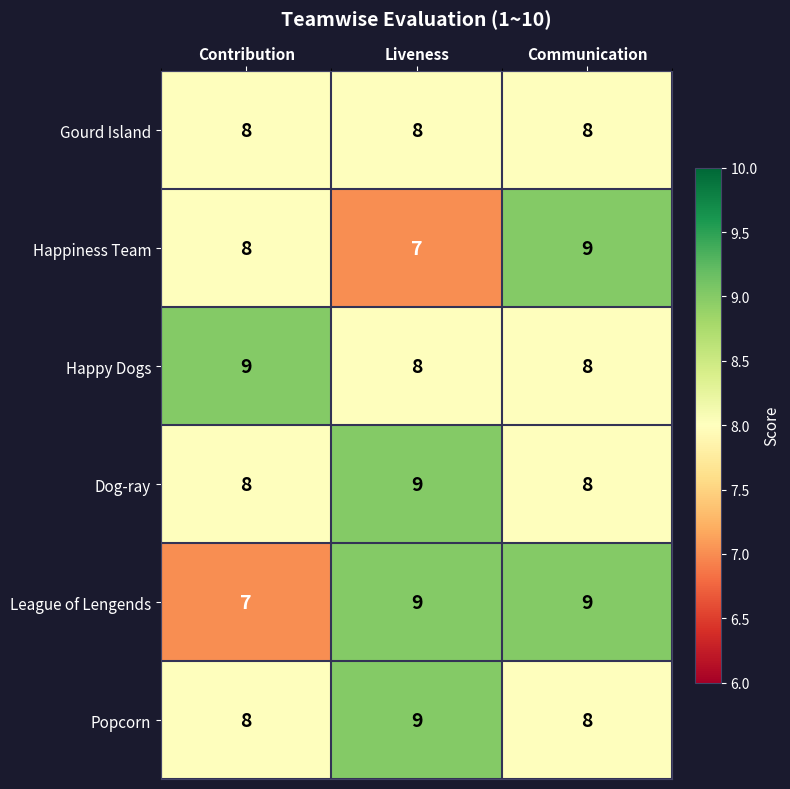

Which series changed the most between Contribution and Liveness?

League of Lengends